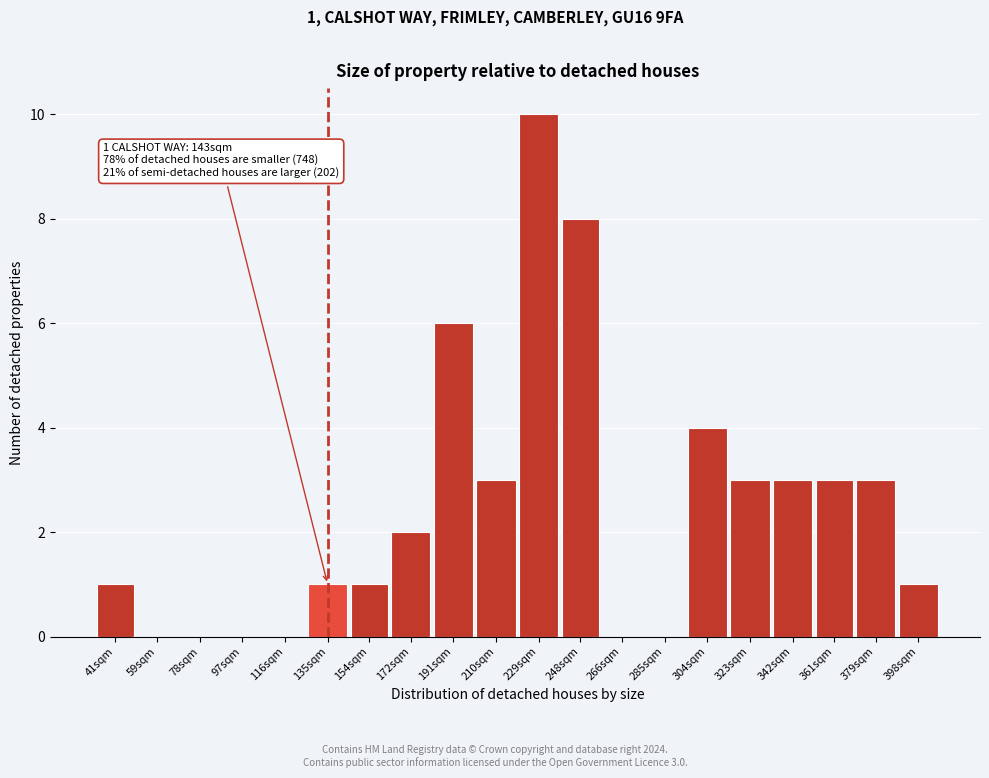

Reading right to left, extract all data points from this chart.

398sqm=1	379sqm=3	361sqm=3	342sqm=3	323sqm=3	304sqm=4	285sqm=0	266sqm=0	248sqm=8	229sqm=10	210sqm=3	191sqm=6	172sqm=2	154sqm=1	135sqm=1	116sqm=0	97sqm=0	78sqm=0	59sqm=0	41sqm=1